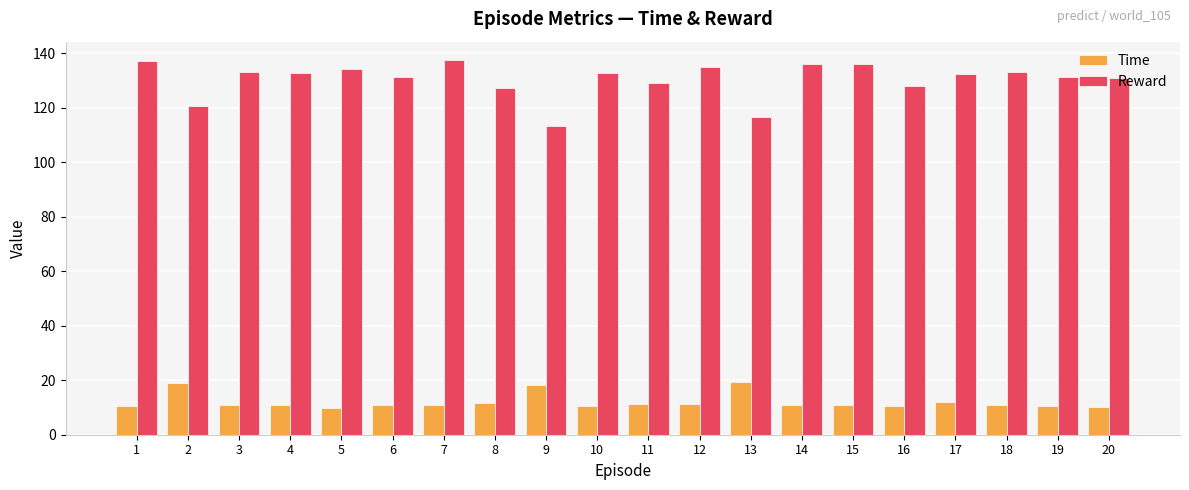

Count the number of categories in the chart.

20